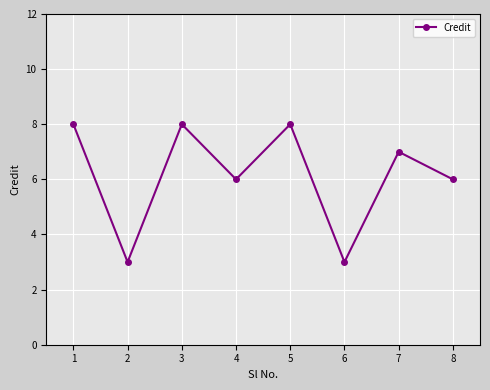

Where is the first local minimum?

2